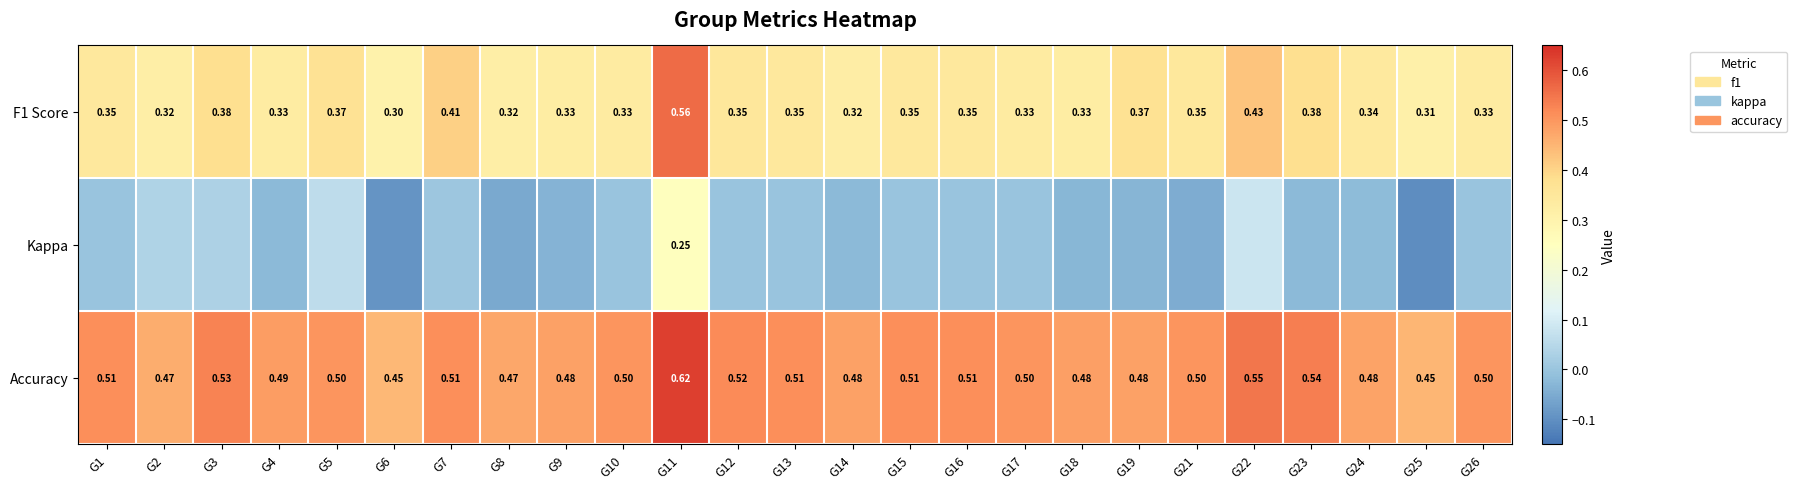

At which category is the sum across all series the highest?

G11